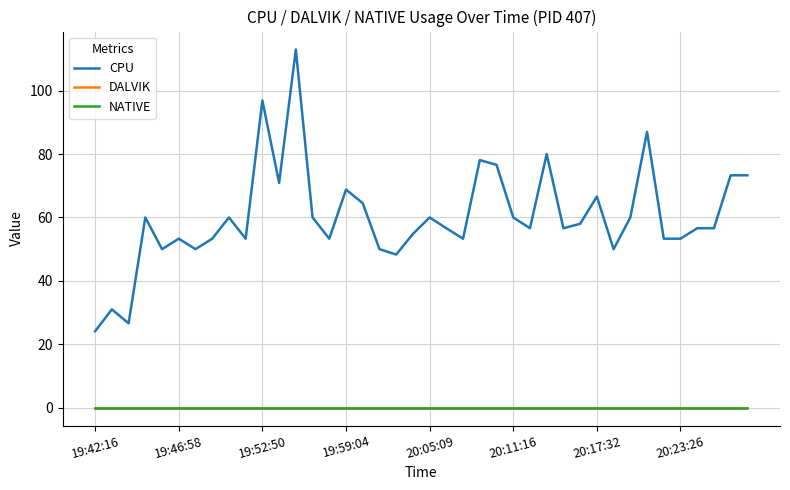

Is this an area chart (filled region under the line)?

No